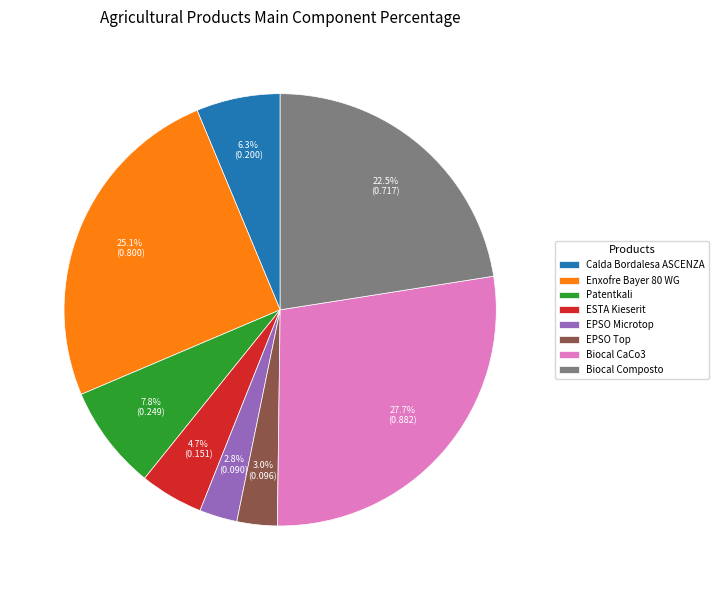

What percentage do Biocal Composto and Calda Bordalesa ASCENZA together represent?

28.8%